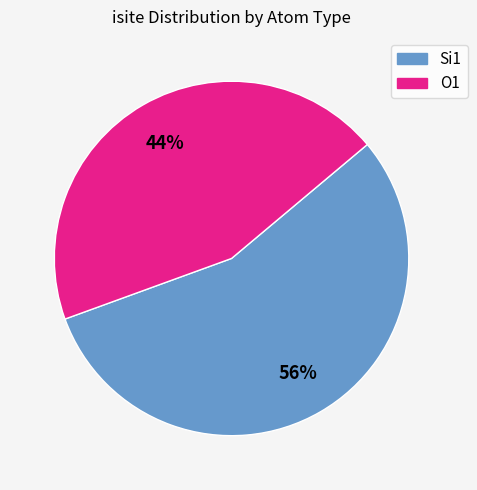

To the nearest percent, what portion does O1 represent?

44%